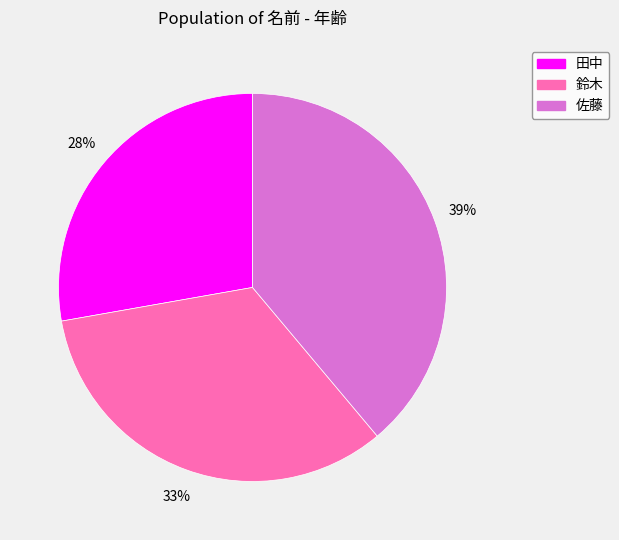

Is it true that 鈴木 is 27% of the pie?

False